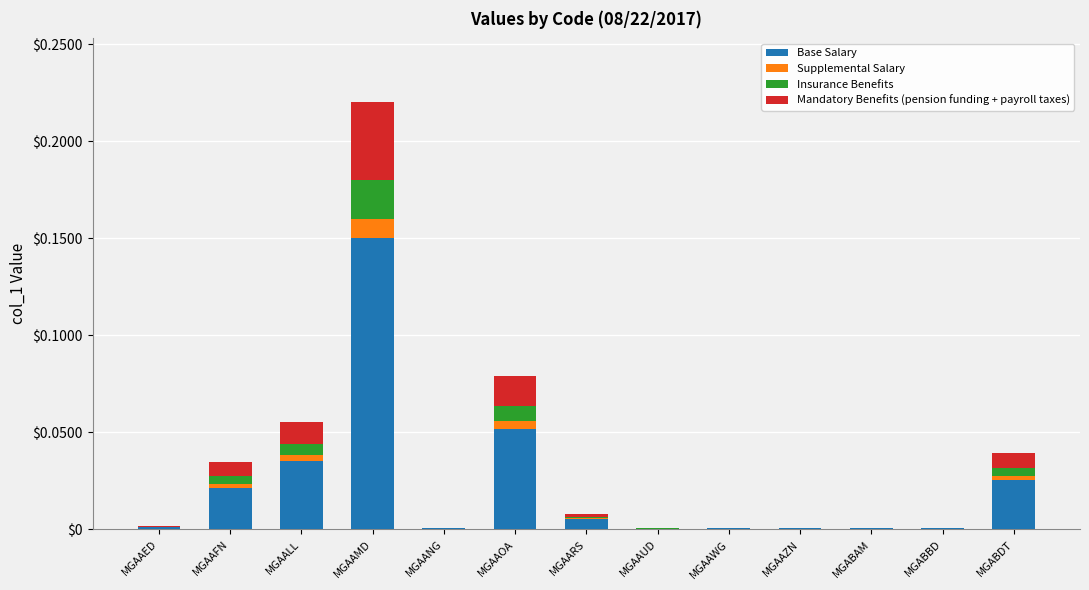

What is the label of the 11th bar from the left?

MGABAM